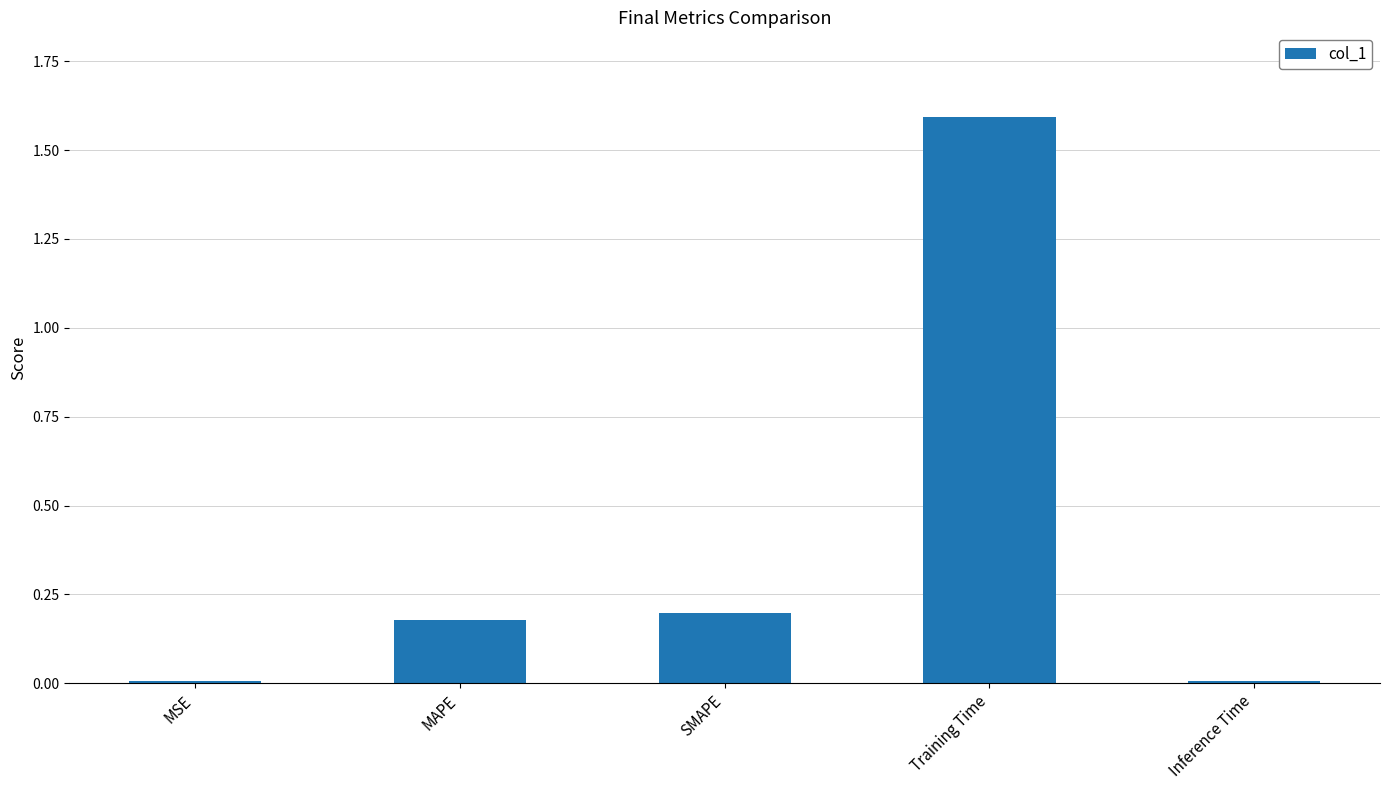

What is the label of the 4th bar from the right?

MAPE